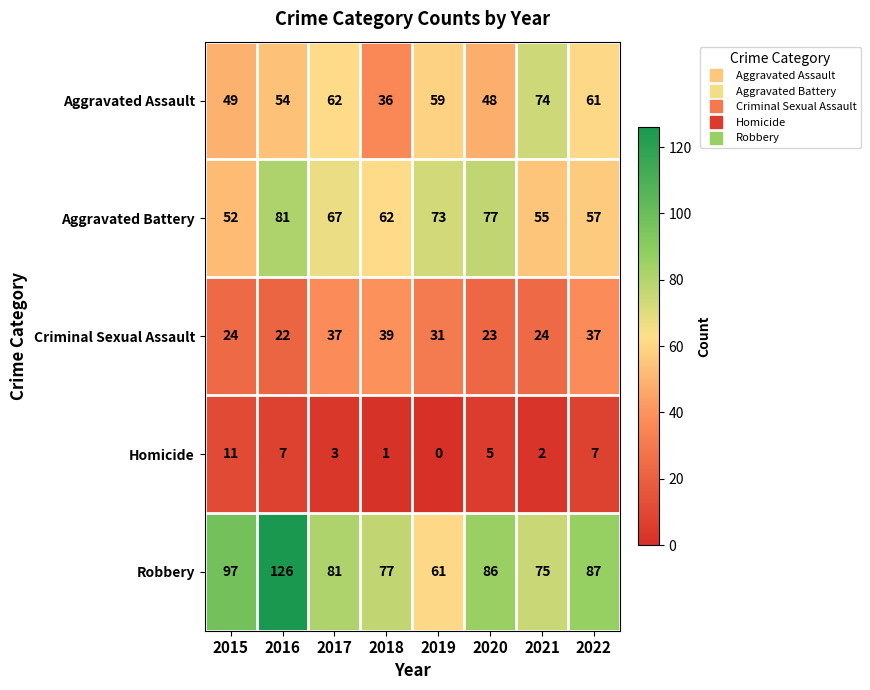

Which series has the largest total across all categories?

Robbery